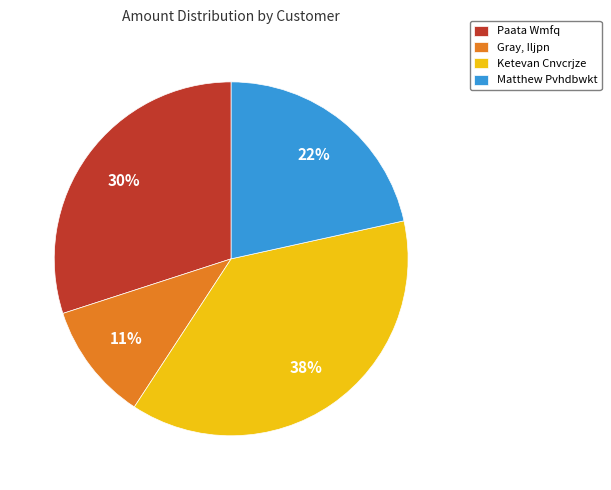

To the nearest percent, what portion does Paata Wmfq represent?

30%